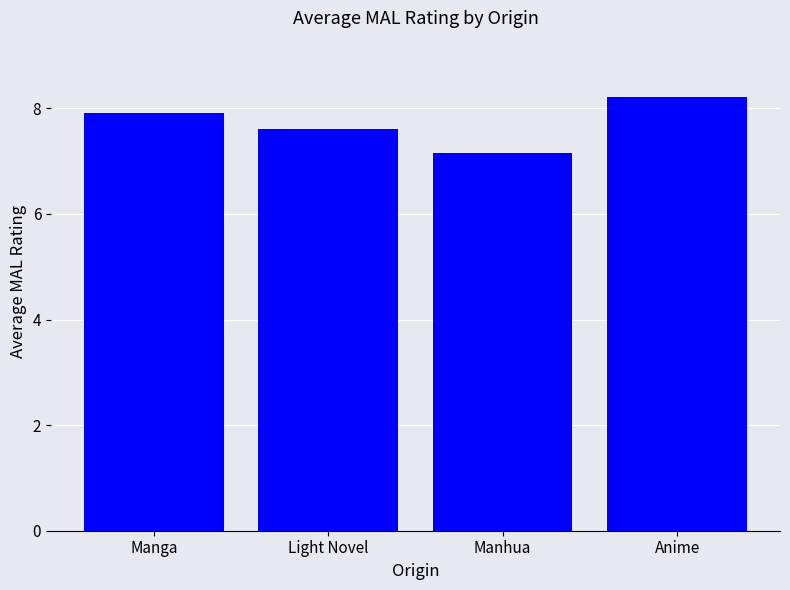

Rank the categories by value from lowest to highest.

Manhua, Light Novel, Manga, Anime